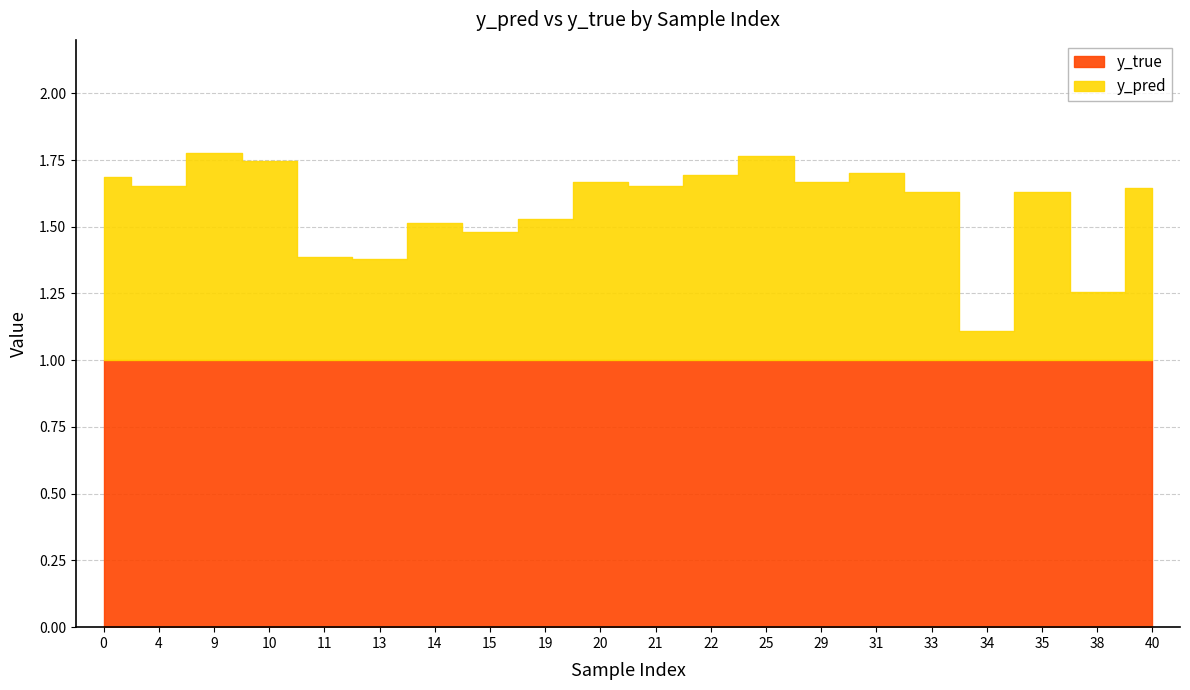

The y_true series shows 1.6 at 3. True or false?

False